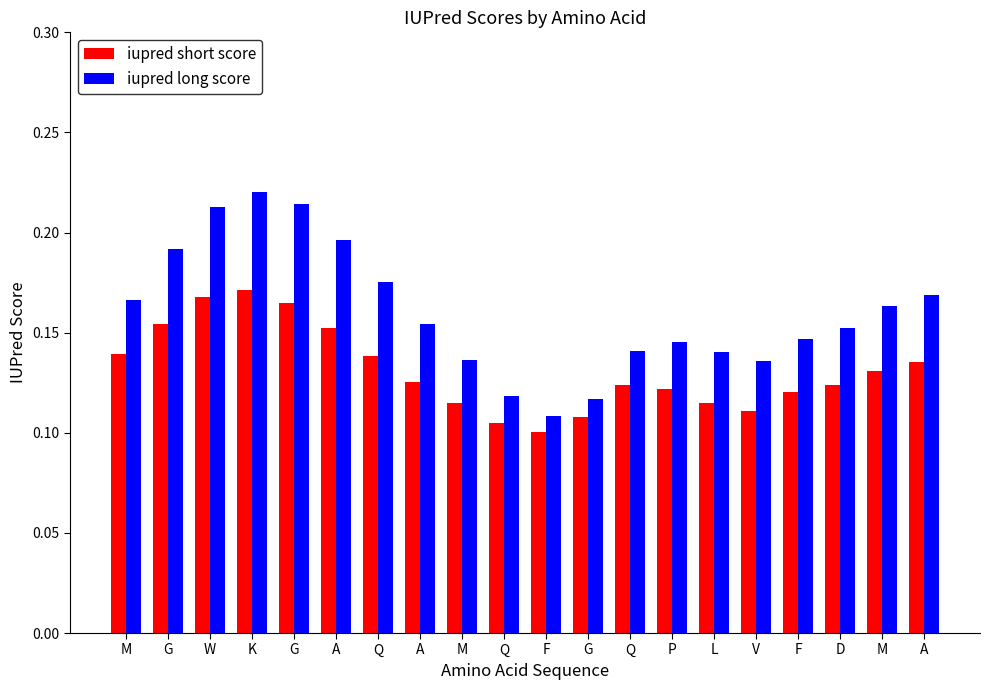

Rank the series at F from highest to lowest value.

iupred long score, iupred short score